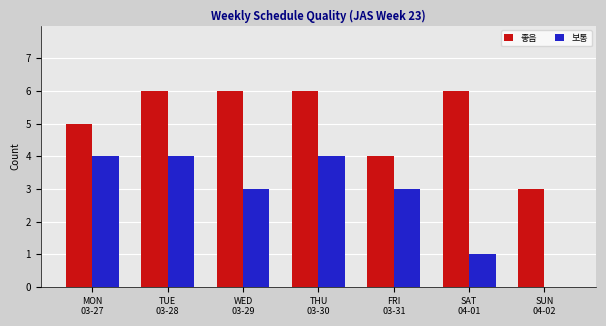

Read the 보통 value at TUE
03-28.

4